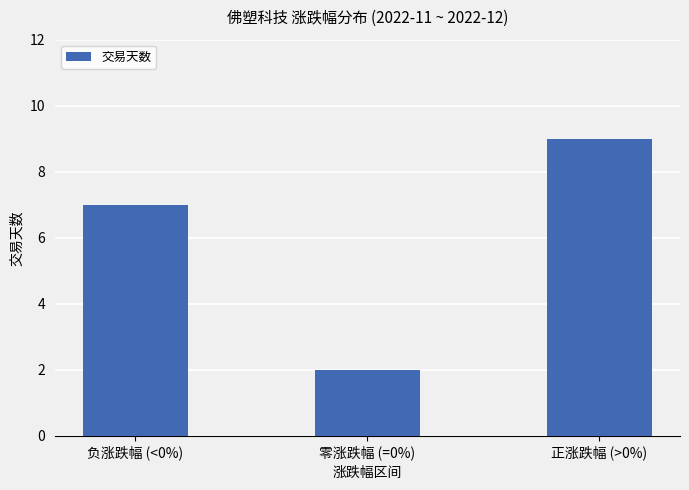

What is the sum of all values?

18